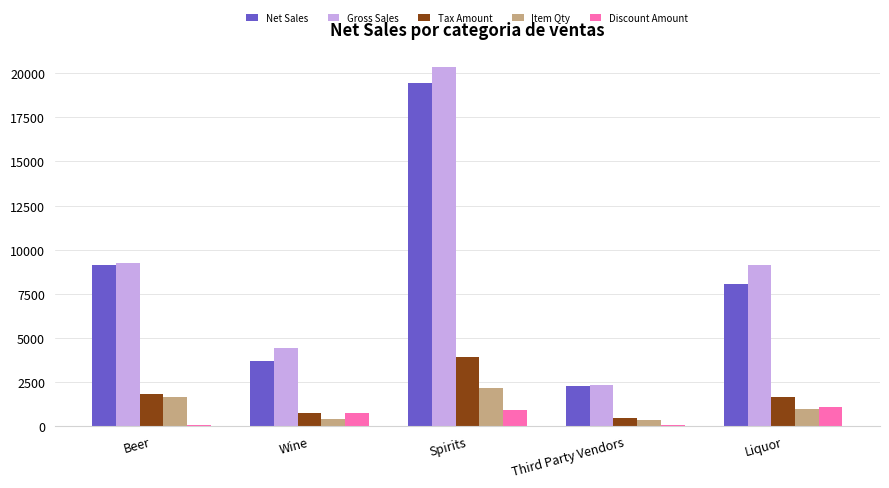

At which category is the sum across all series the highest?

Spirits